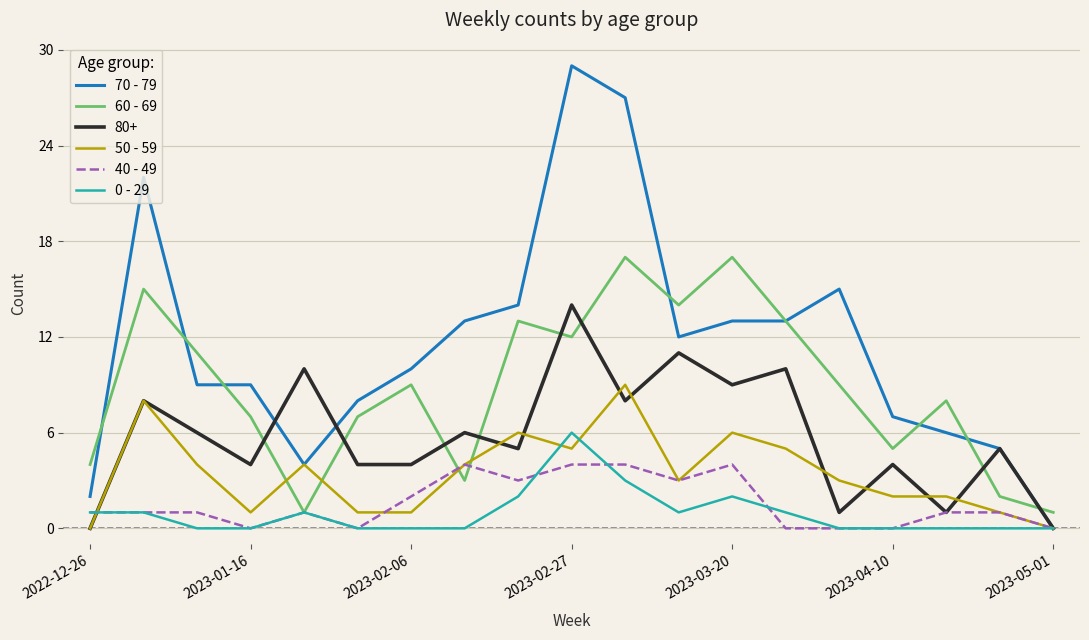

Rank the series by their maximum value, from highest to lowest.

70 - 79, 60 - 69, 80+, 50 - 59, 0 - 29, 40 - 49